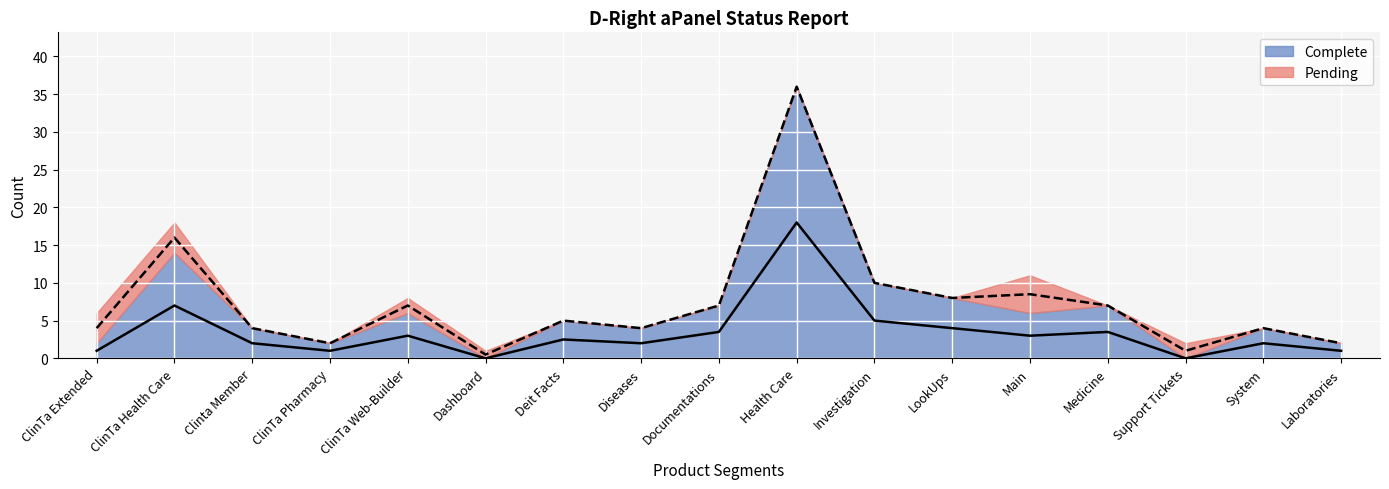

What is the difference between the second highest and minimum values?

7.0